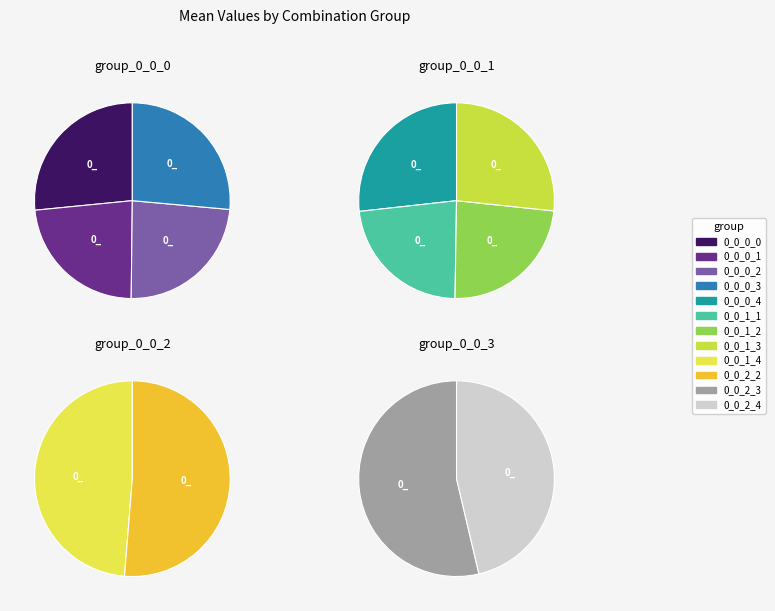

How many slices are in this pie chart?

12